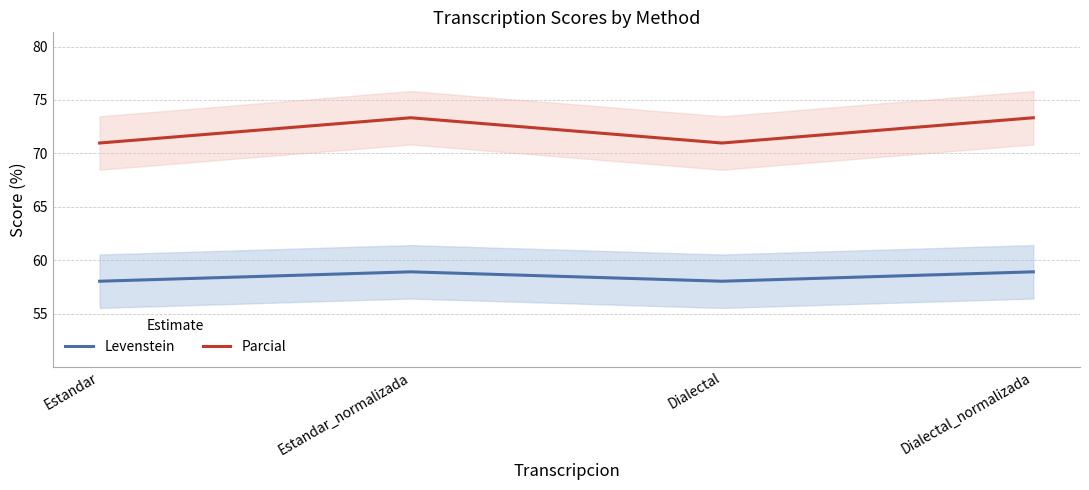

What is the average value of the Levenstein series?

58.5